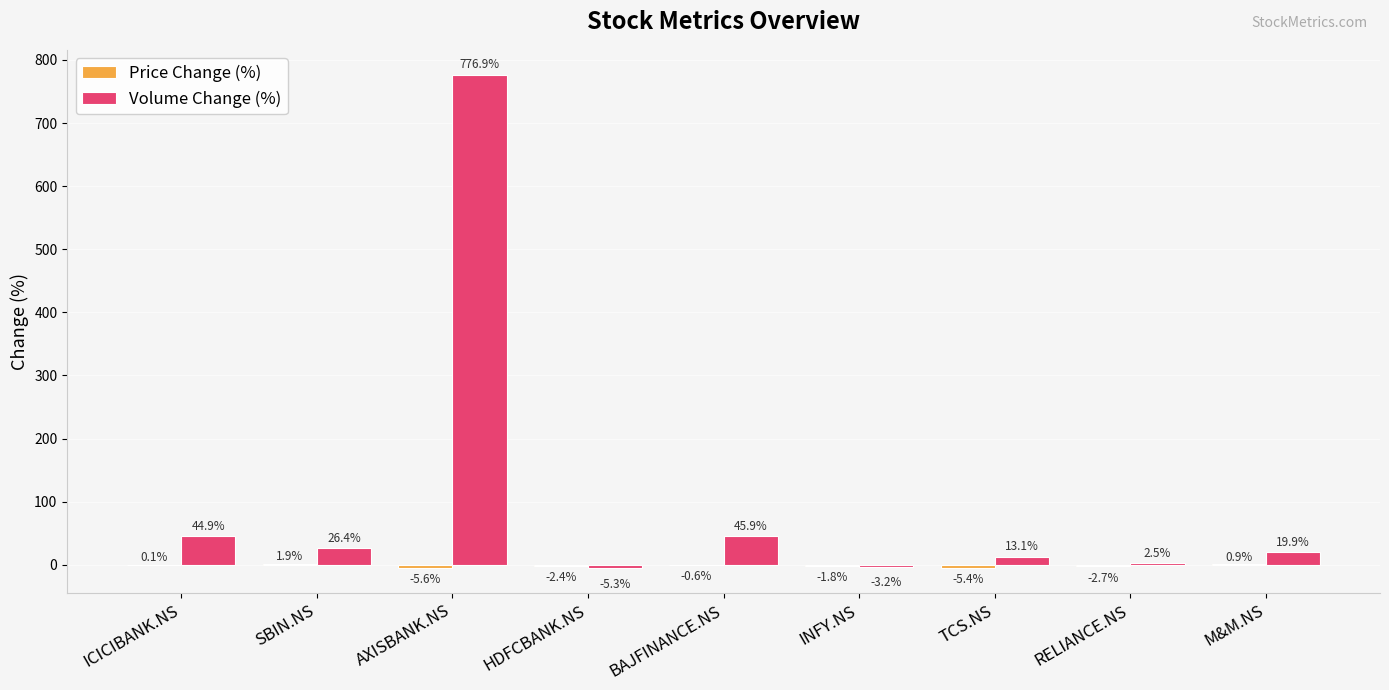

What is the maximum value for Volume Change (%)?

776.9